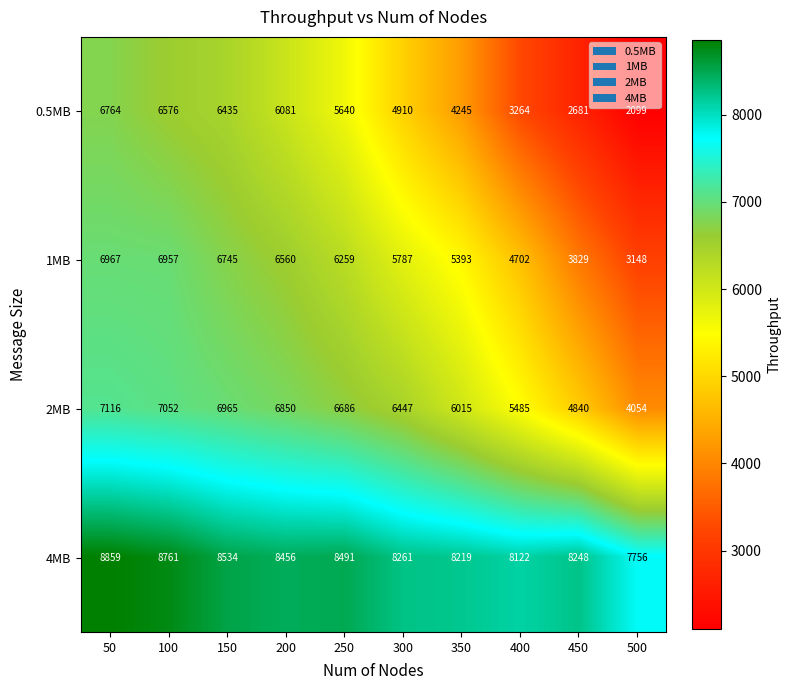

At which category does the chart reach its peak across all series?

50